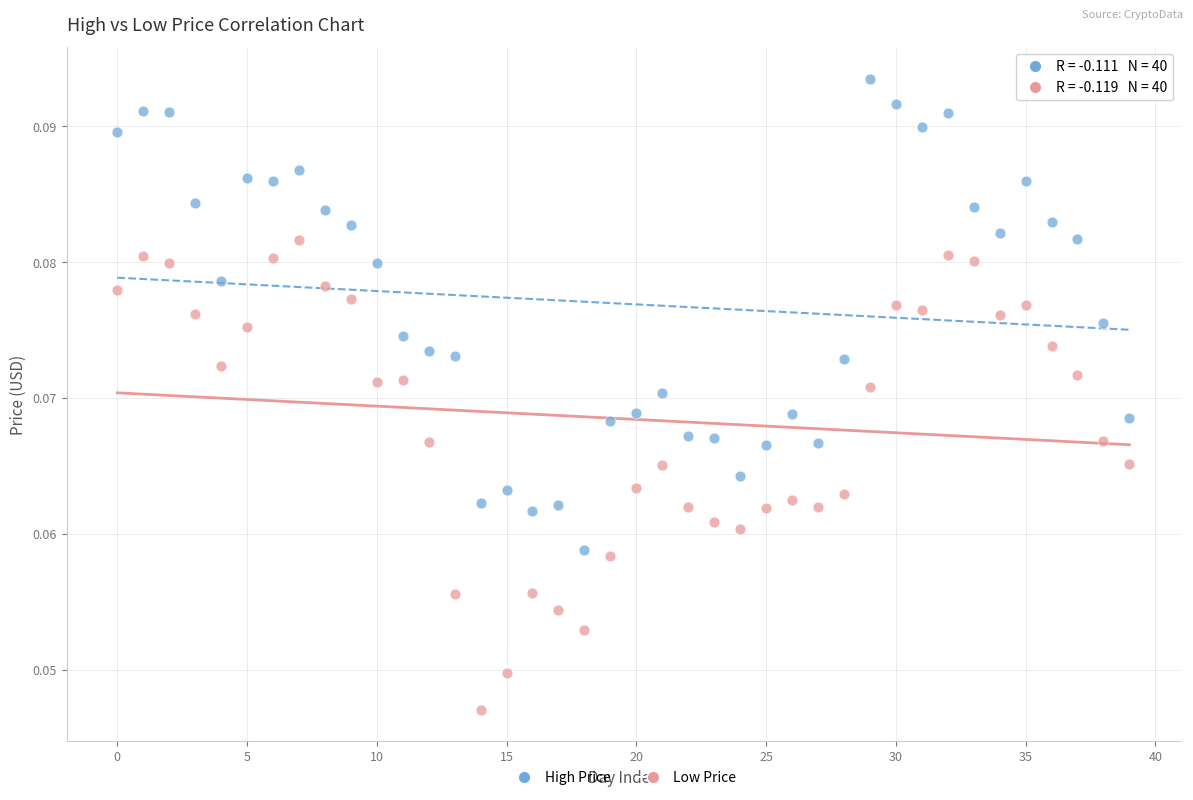

Which series contains the lowest Y value?

Low Price